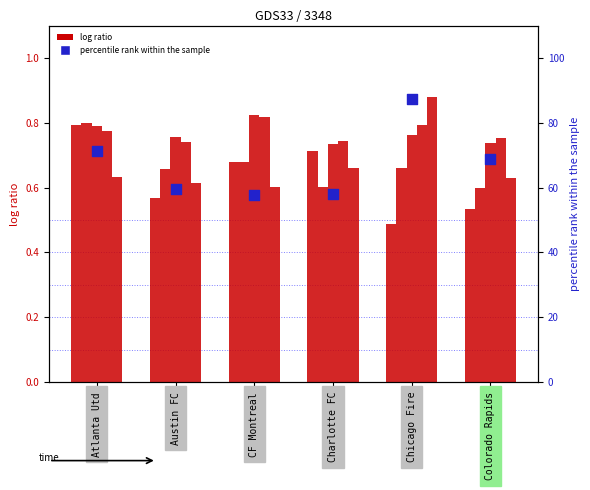

Which series has the largest Y range (max minus min)?

Tacles_gagnés